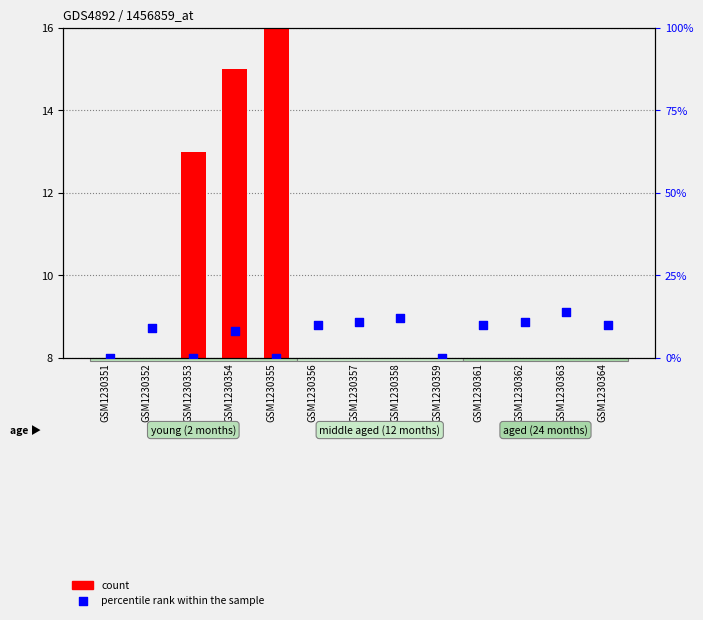

Which series reaches the maximum Y coordinate?

count